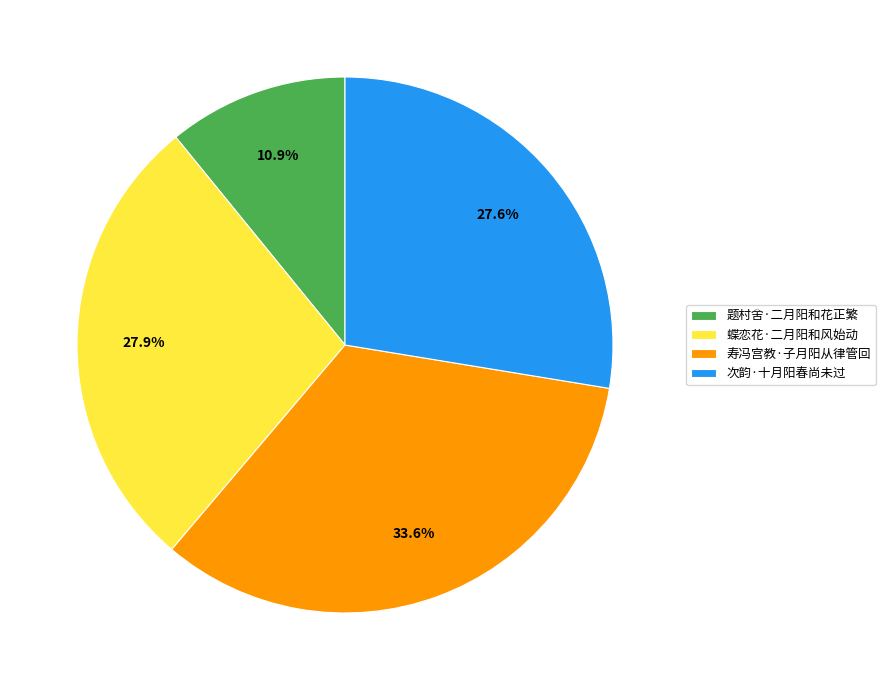

Is it true that 题村舍·二月阳和花正繁 is 1% of the pie?

False